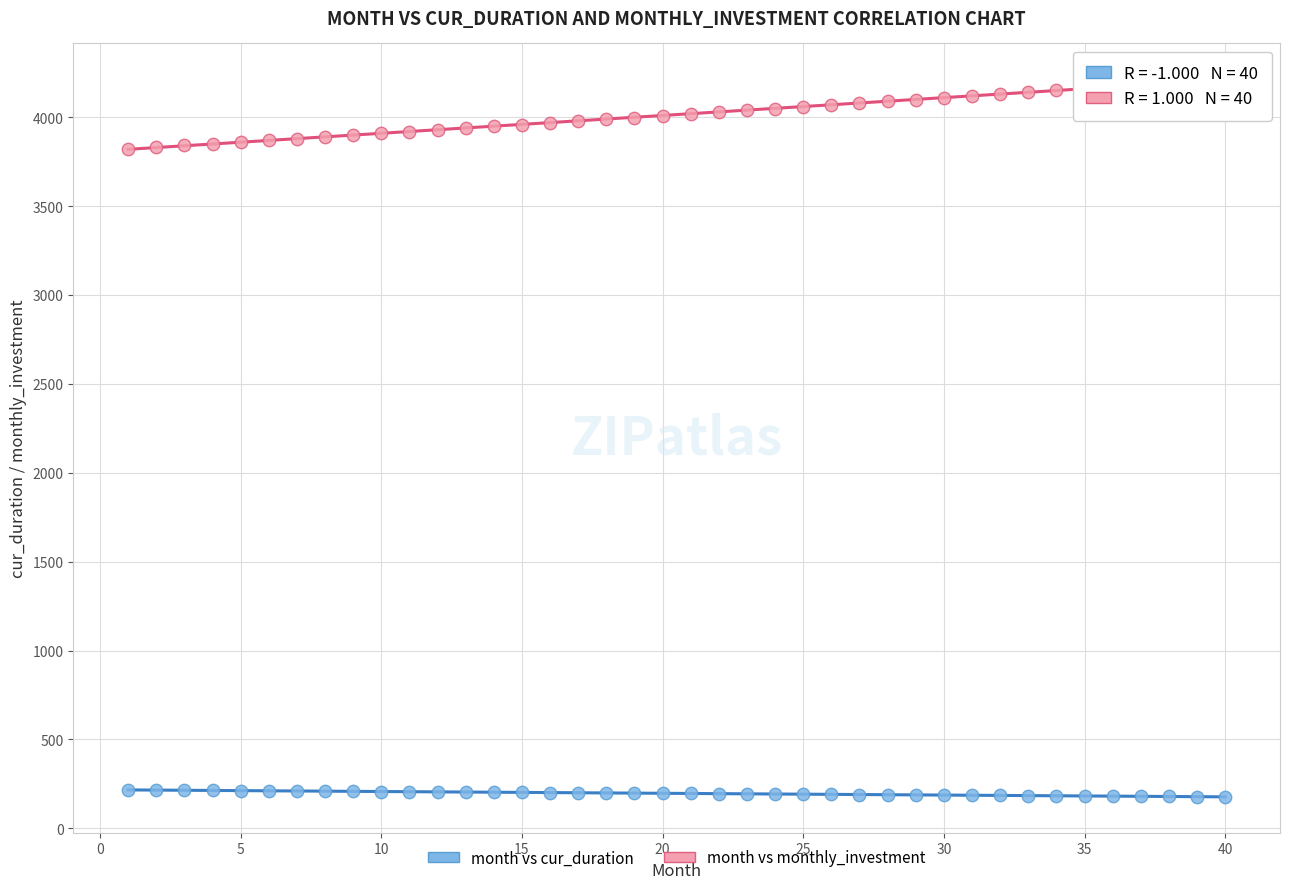

Which series reaches the minimum Y coordinate?

month vs cur_duration